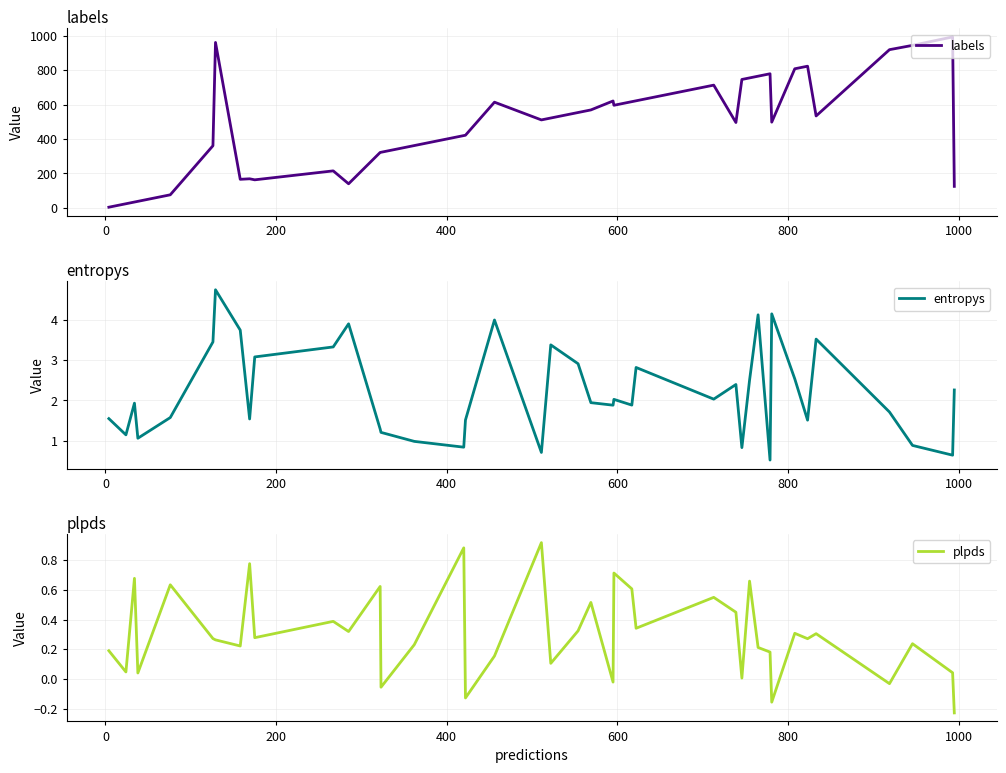

Which series has the largest range (max minus min)?

labels